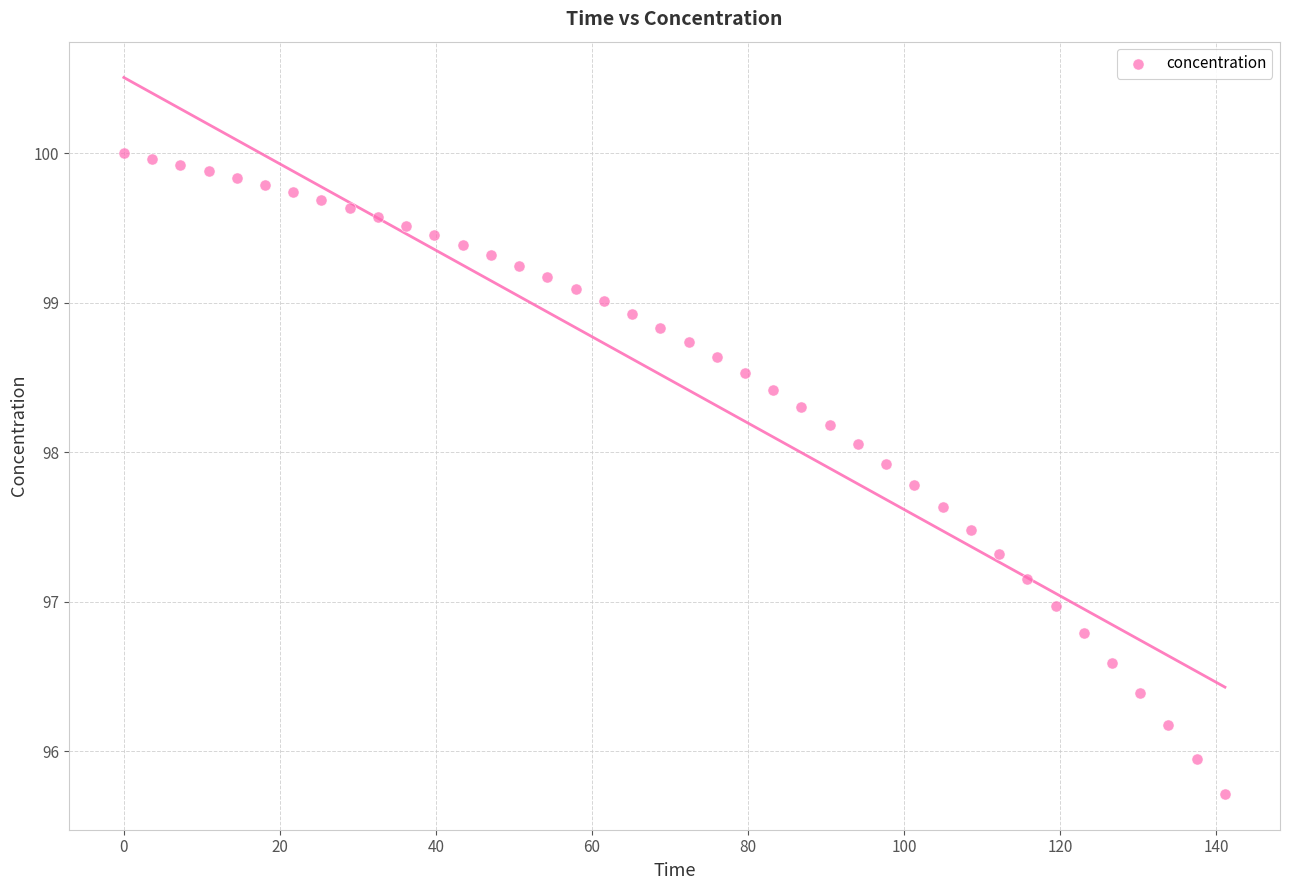

What is the range of X values (max minus min)?

141.1